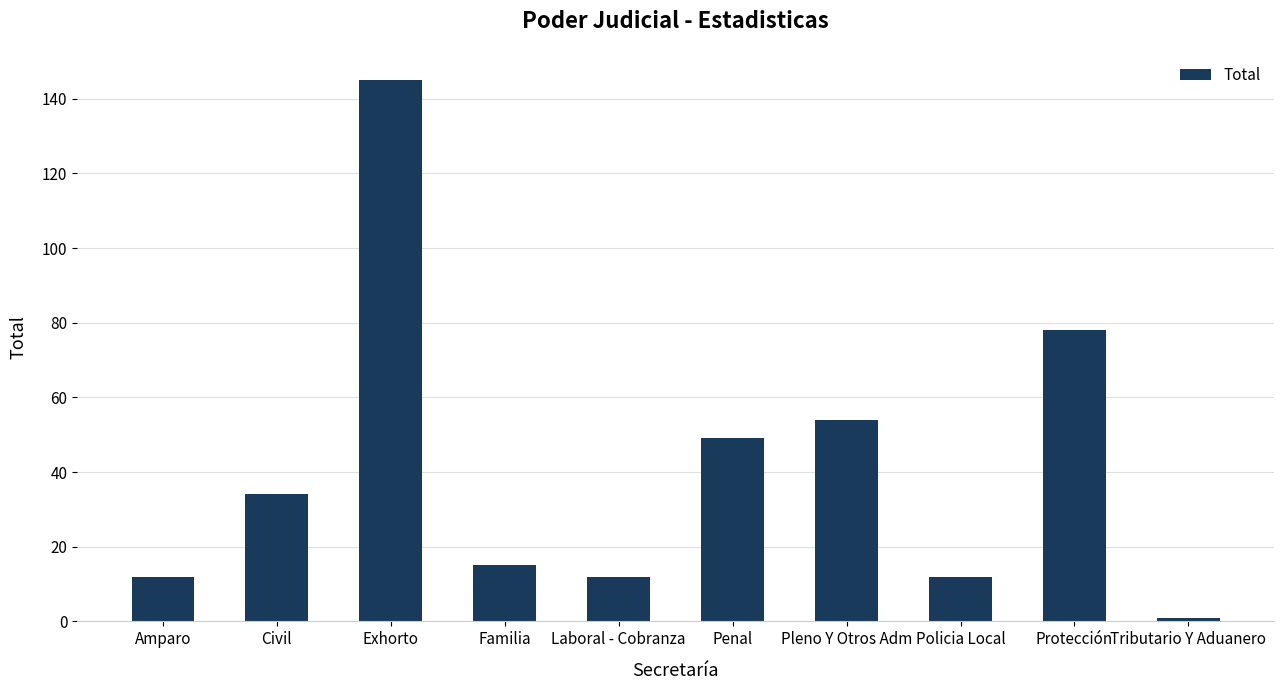

Reading right to left, list all the values displayed in this chart.

1	78	12	54	49	12	15	145	34	12